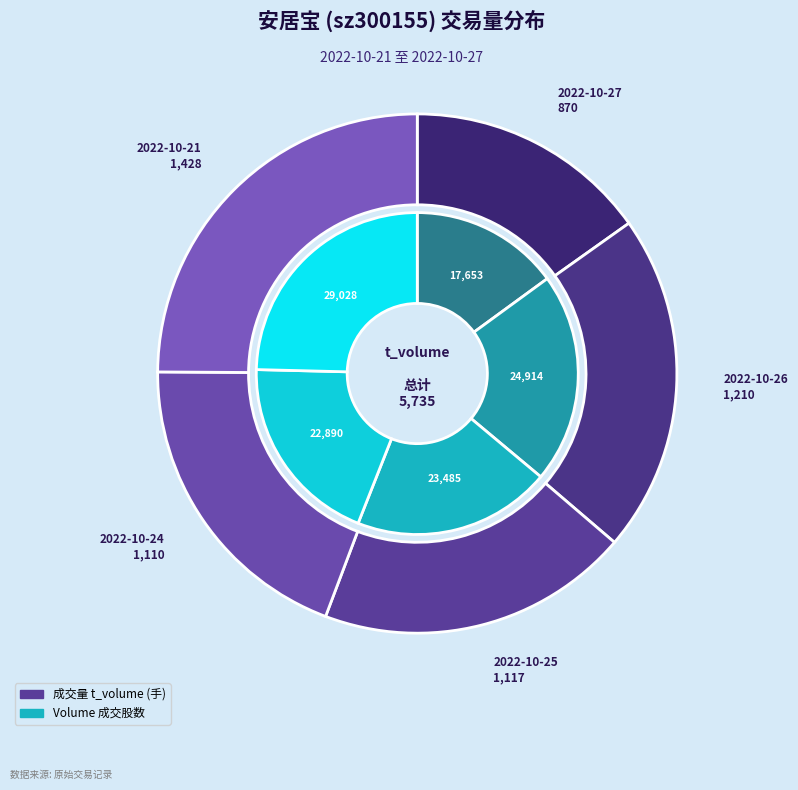

How many segments does this pie chart have?

5